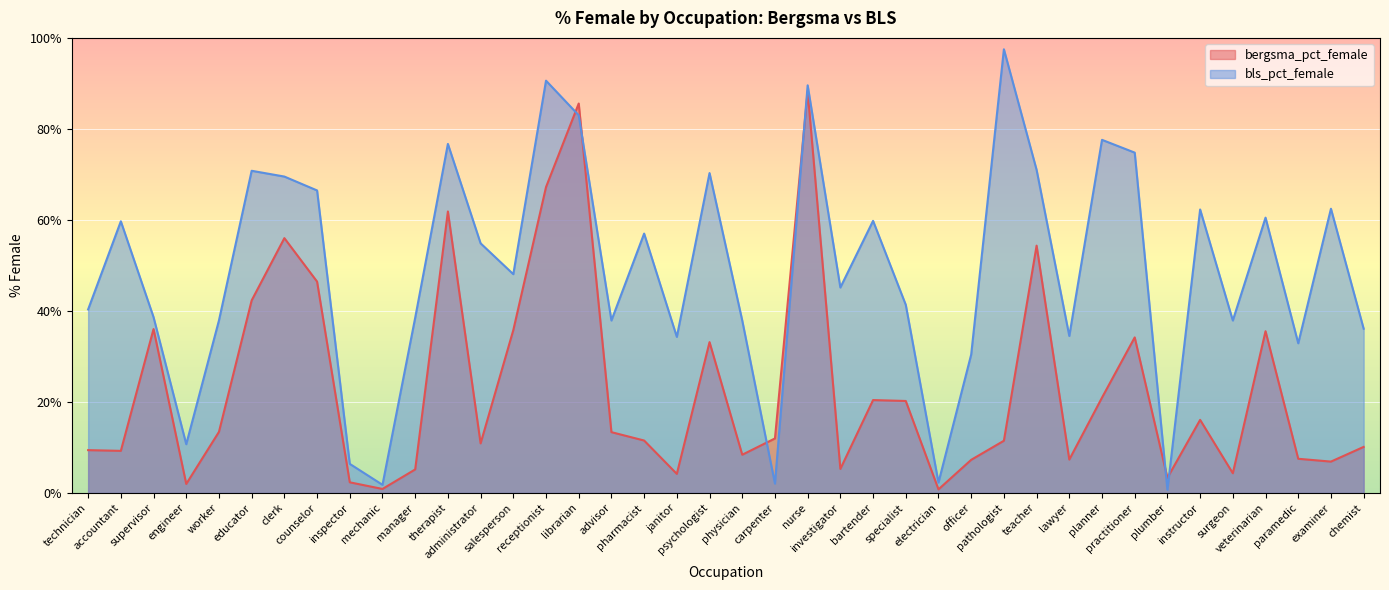

Which label corresponds to the smallest value in the chart?

plumber